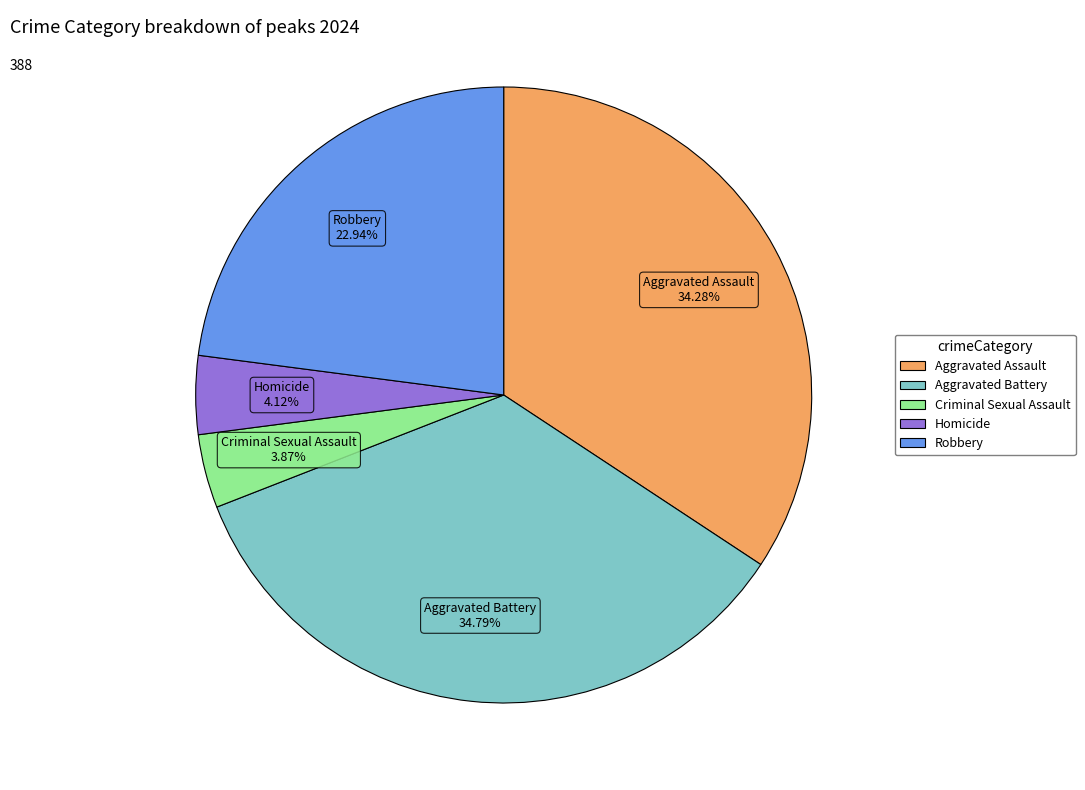

Is there any slice that represents more than half of the pie?

No